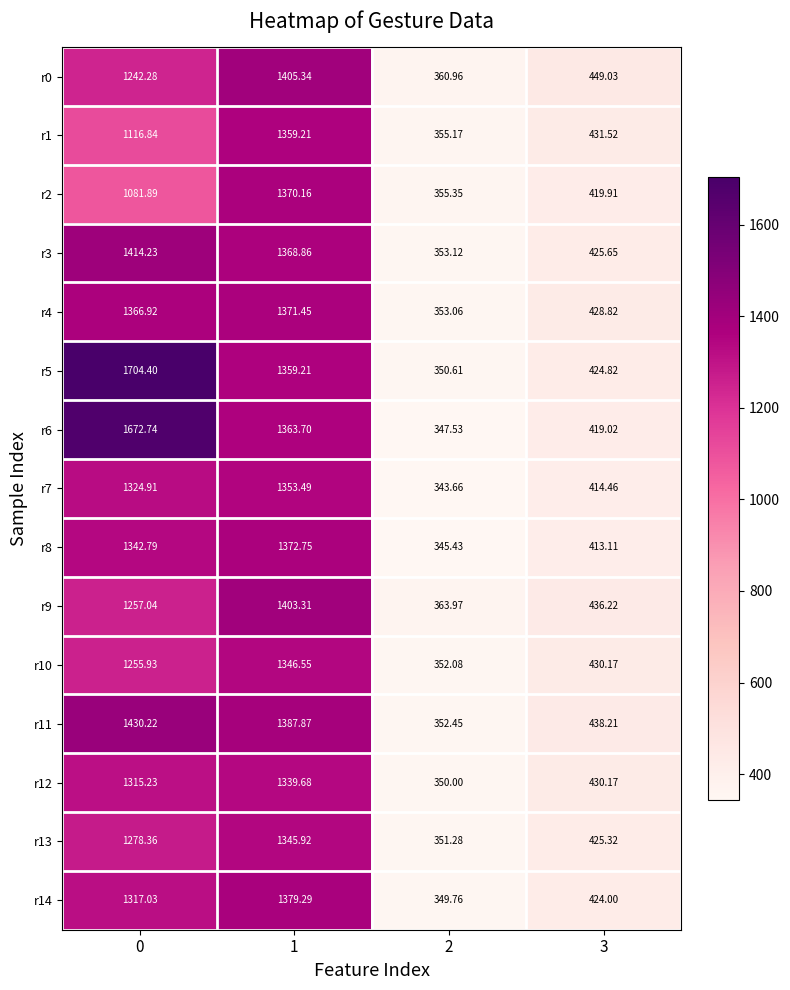

Is the value of r13 at 3 greater than the value of r7 at 2?

Yes